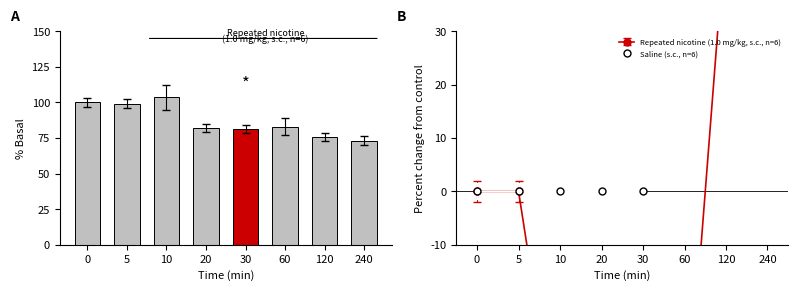

What is the sum of the values at 5 and 60?

182.1